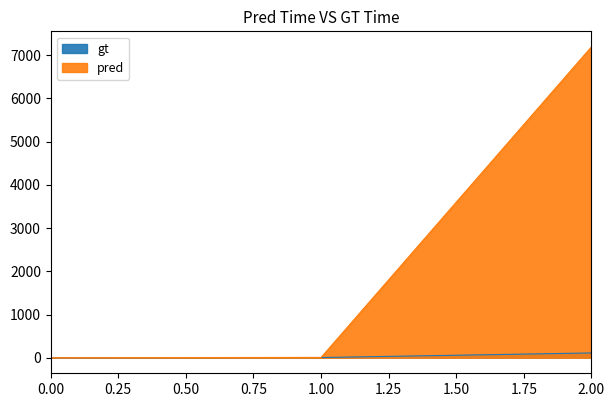

What is the sum of all GT values?

116.8